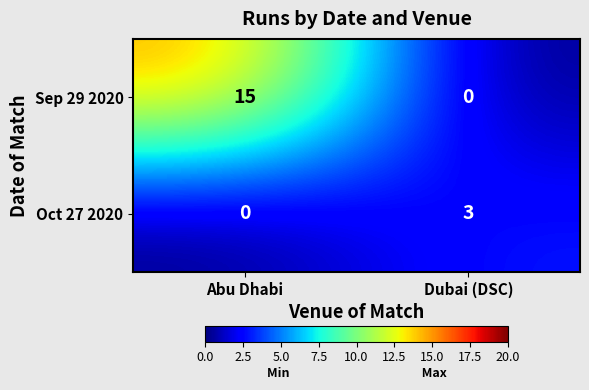

What is the difference between the highest and lowest values at Abu Dhabi?

15